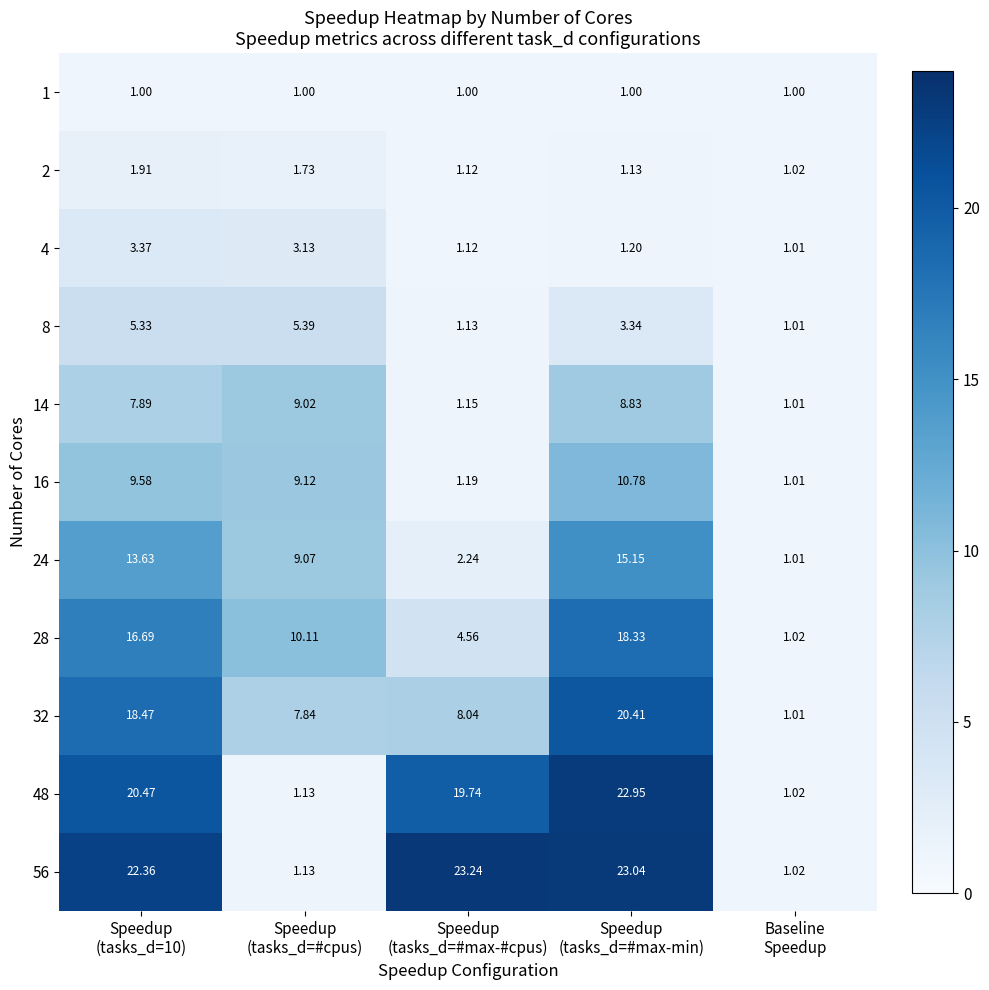

How many data points in 14 are above 7?

3